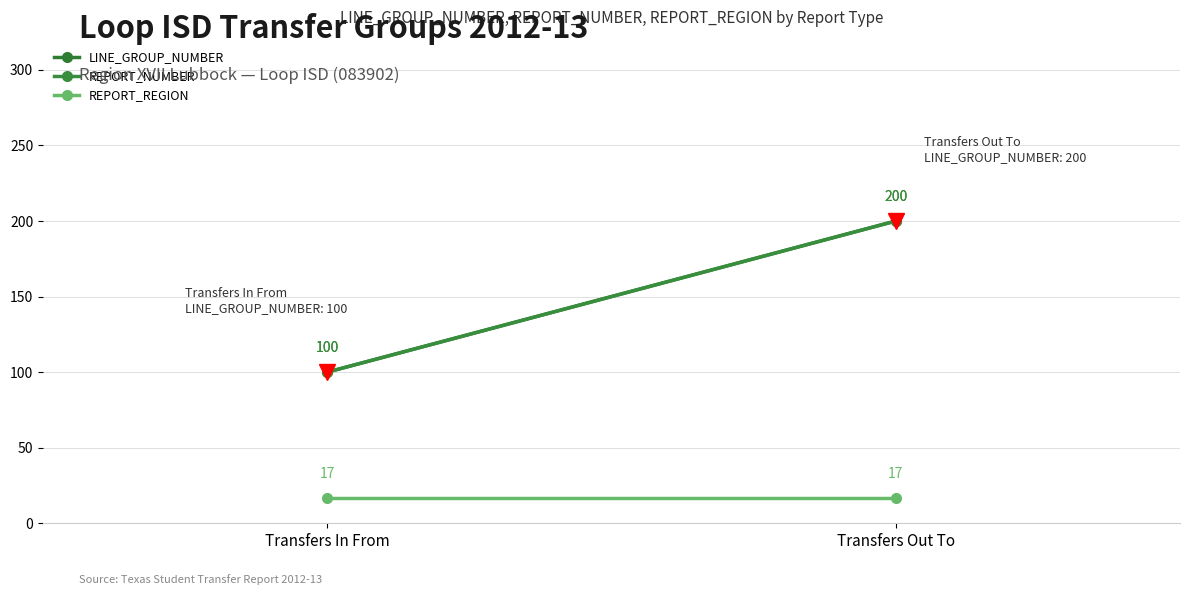

The value of REPORT_REGION at Transfers Out To is 17. True or false?

True